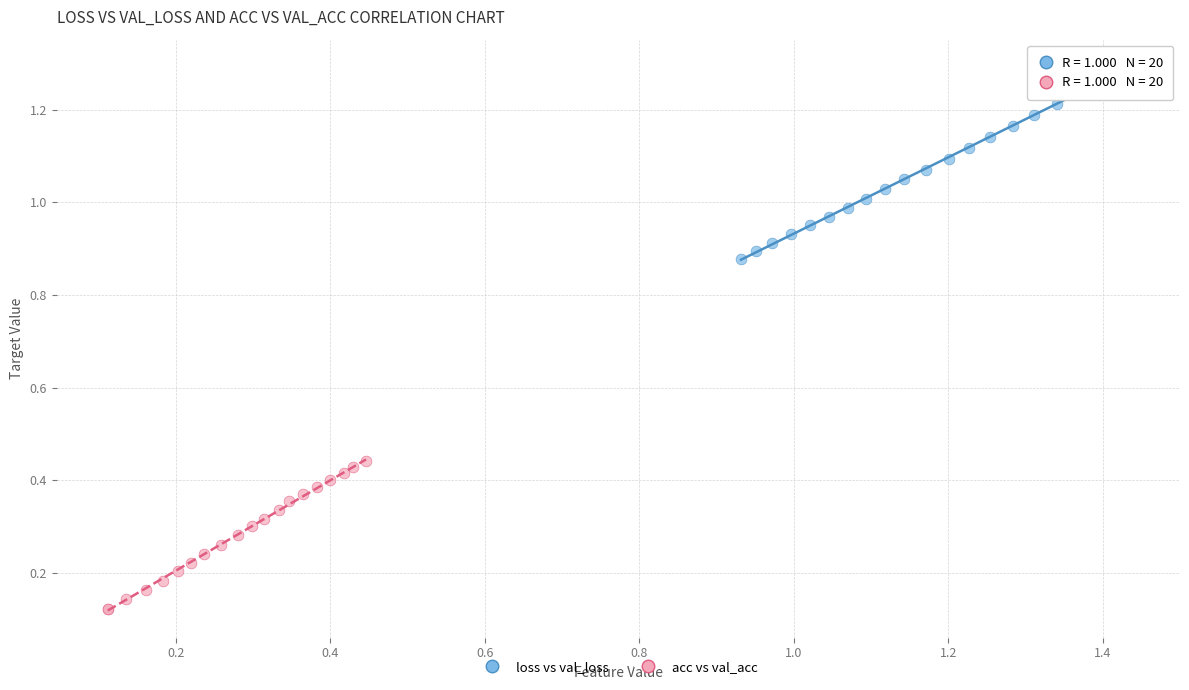

What are all the series names shown in the legend?

loss vs val_loss, acc vs val_acc